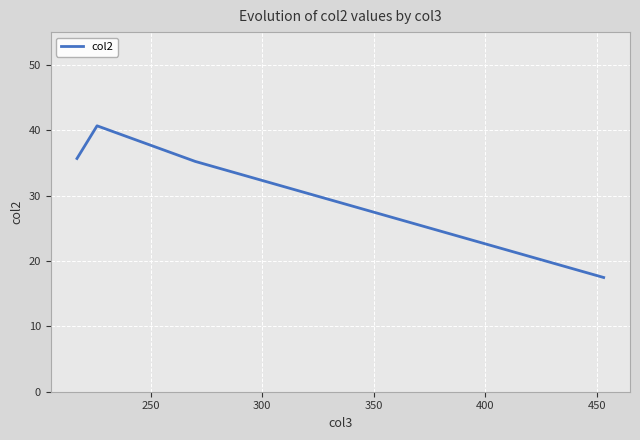

What is the greatest value displayed?

40.7